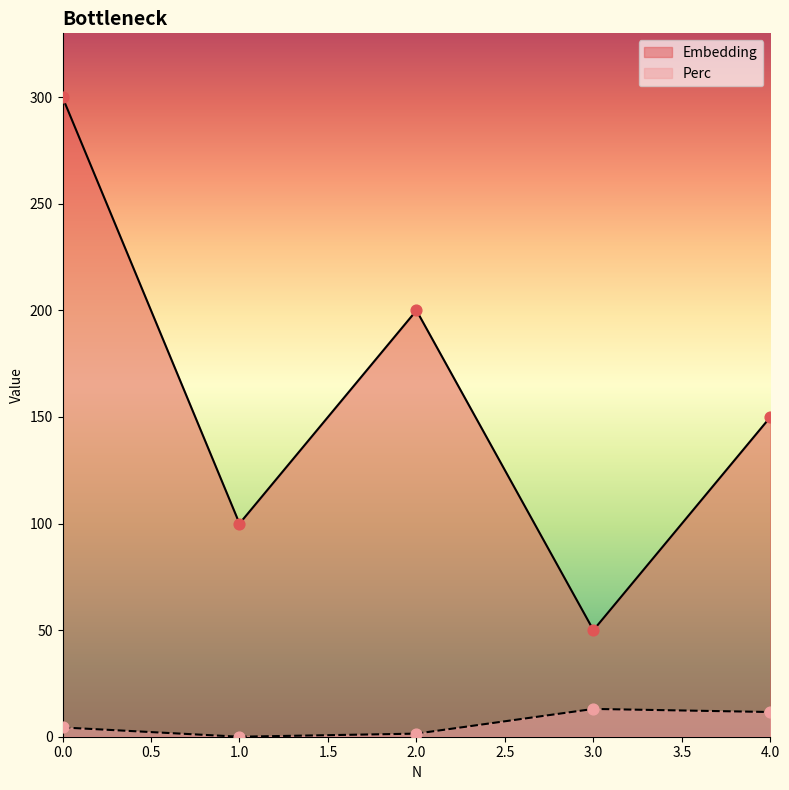

At how many categories does at least one series exceed 40?

5